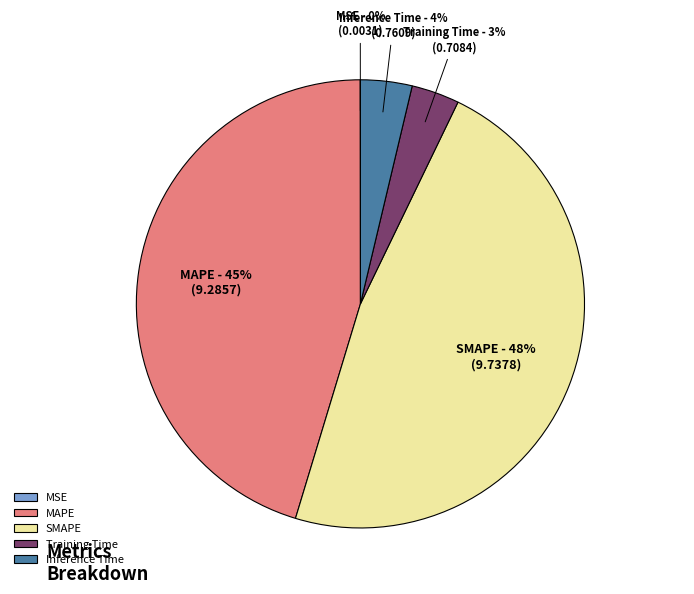

Is there a majority slice in this chart?

No